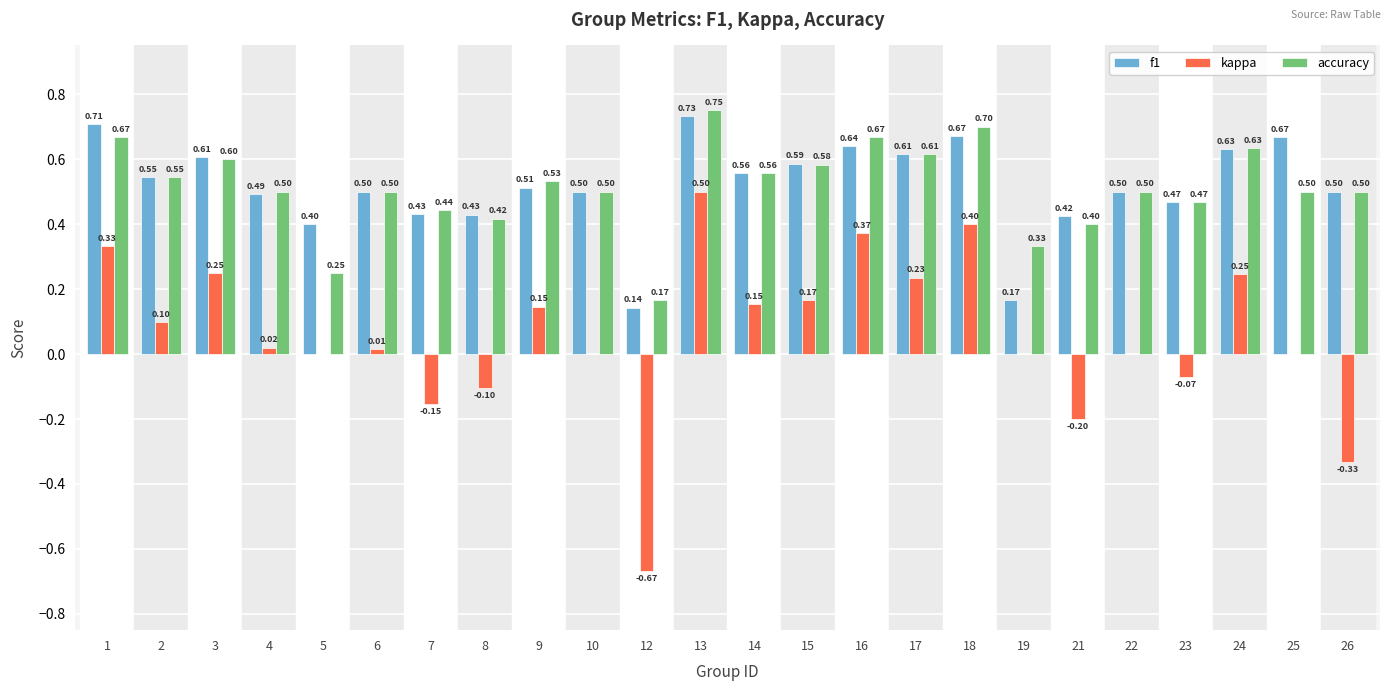

What is the sum of all accuracy values?

12.3